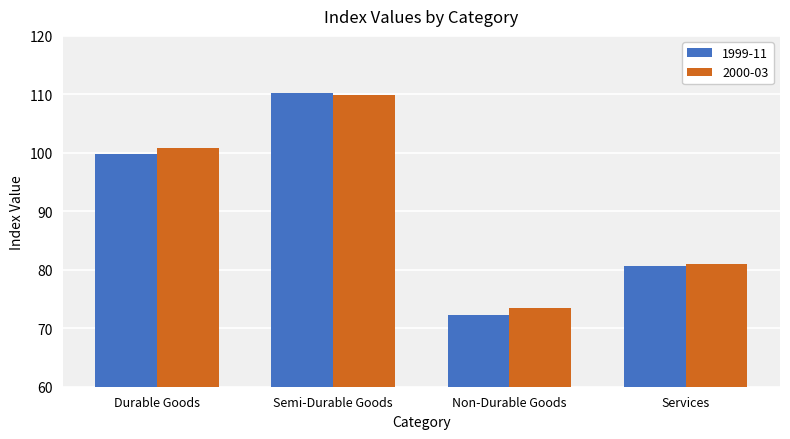

What is the difference between the maximum and minimum values in the 2000-03 series?

36.4